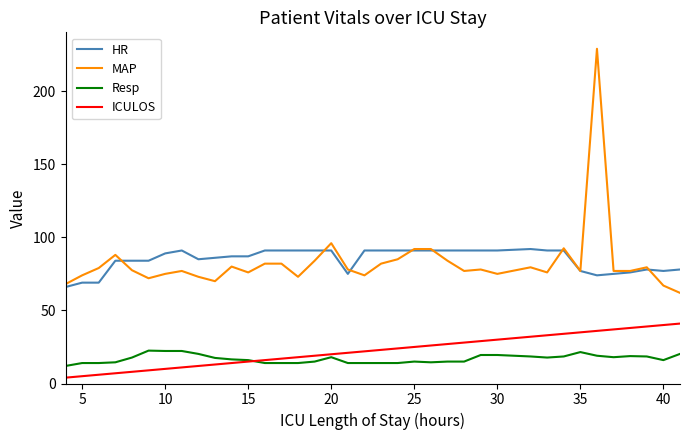

True or false: HR and ICULOS cross at least once.

False